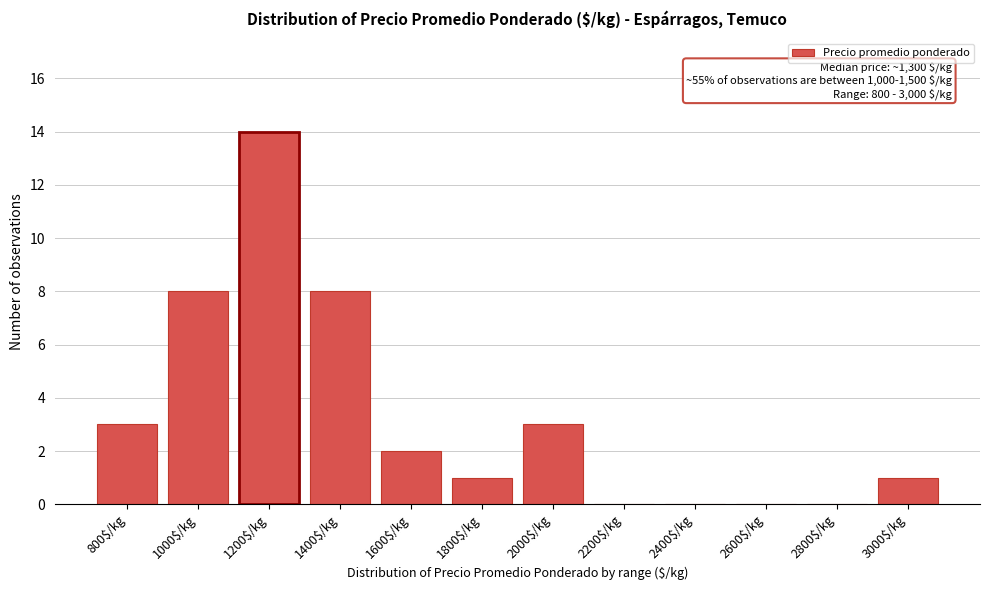

Which label corresponds to the largest value in the chart?

1200$/kg